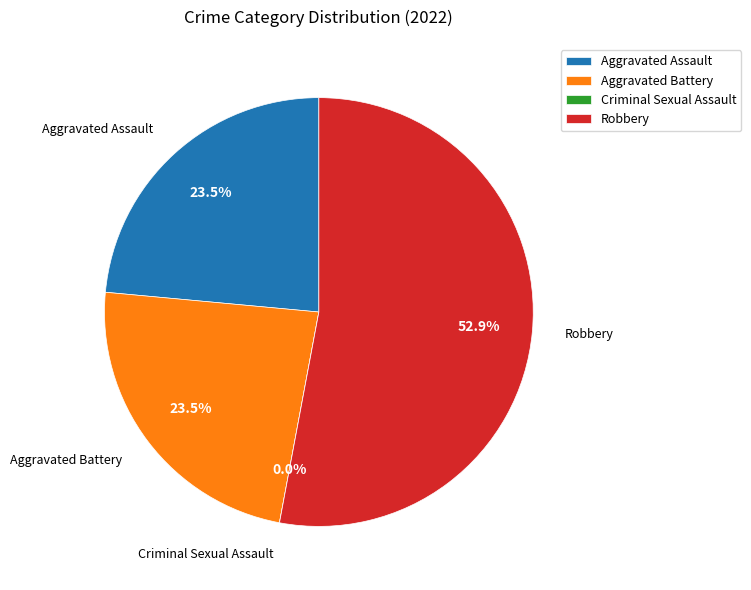

To the nearest percent, what is the combined percentage of Criminal Sexual Assault and Aggravated Assault?

24%